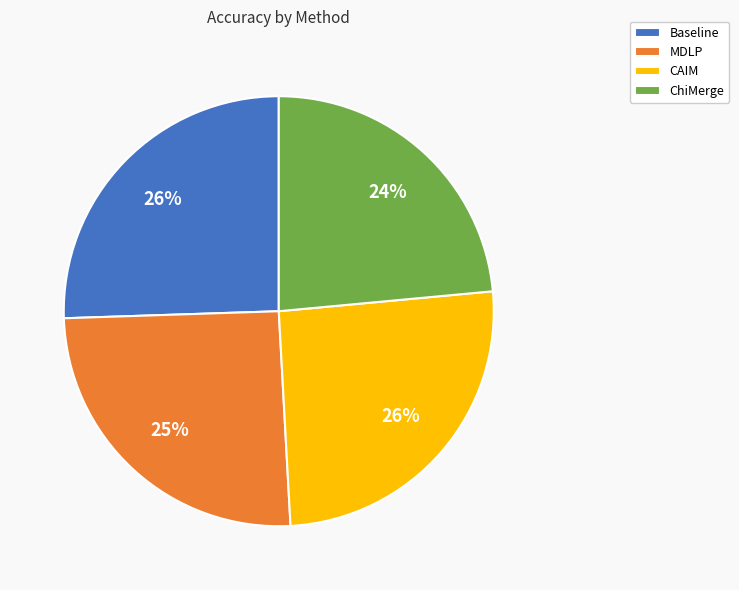

Is it true that ChiMerge is 24% of the pie?

True